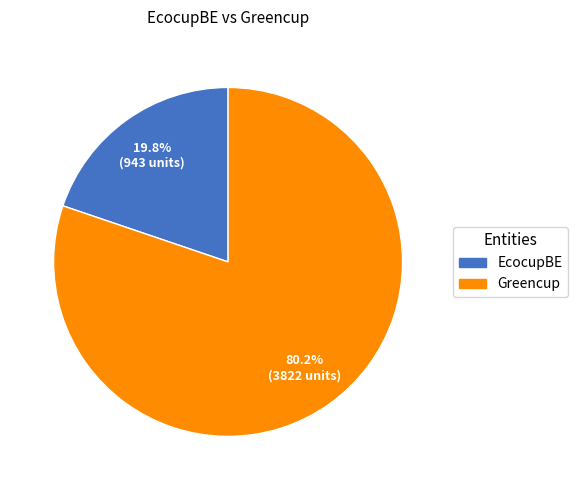

Rank the categories by value from highest to lowest.

Greencup, EcocupBE